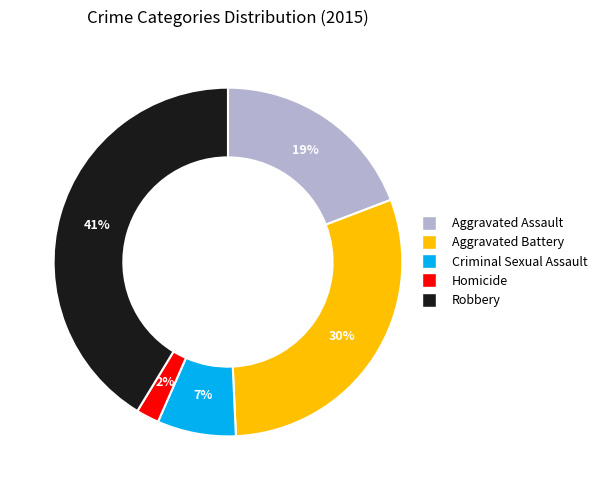

To the nearest percent, what portion does Robbery represent?

41%